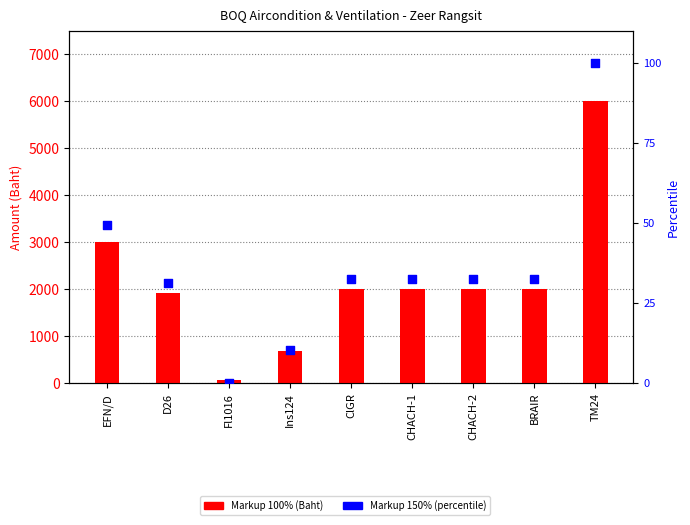

What is the total value across all series at D26?

1957.4